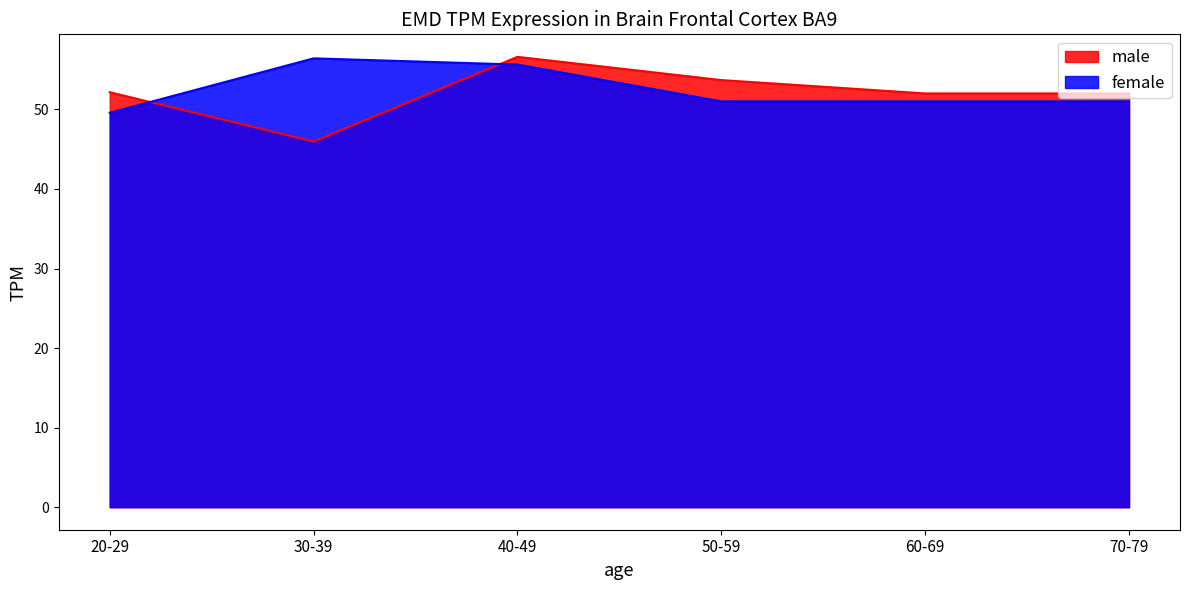

Where is the first local maximum for male?

40-49